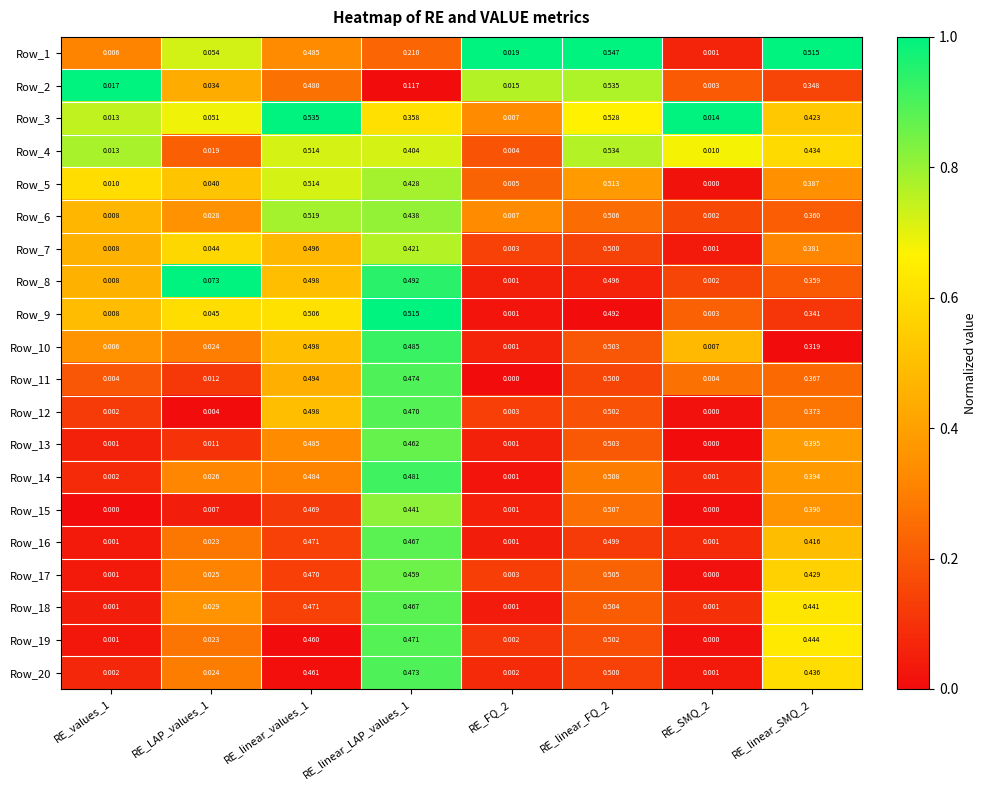

Is the value of Row_2 at RE_LAP_values_1 greater than the value of Row_14 at RE_LAP_values_1?

Yes